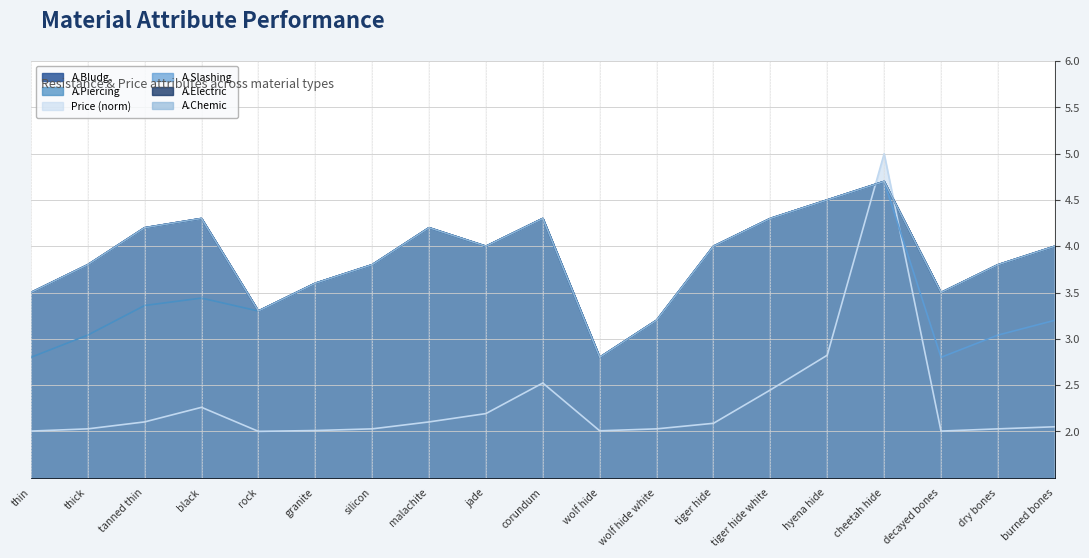

At black, list the series in order from largest to smallest.

A.Bludg., A.Slashing, A.Electric, A.Chemic, A.Piercing, Price